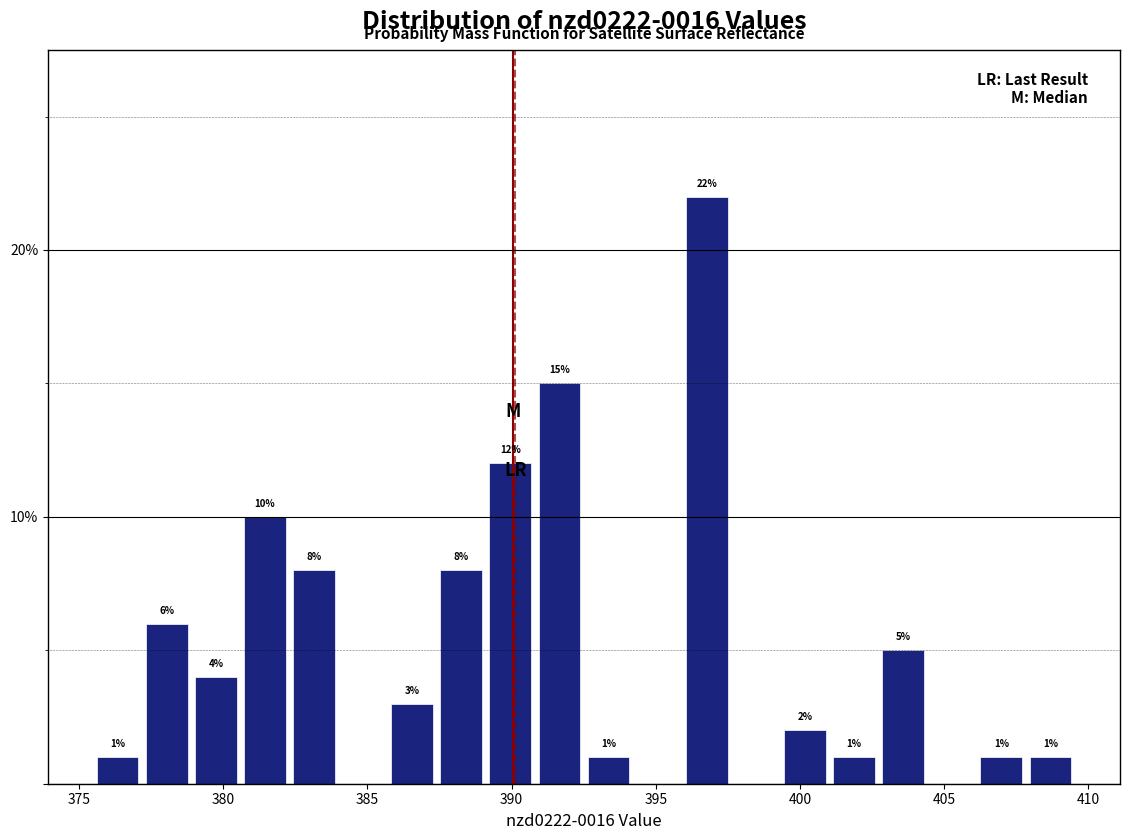

Read against the x-axis, roughly where is the centre of the tallest bar?

397.0